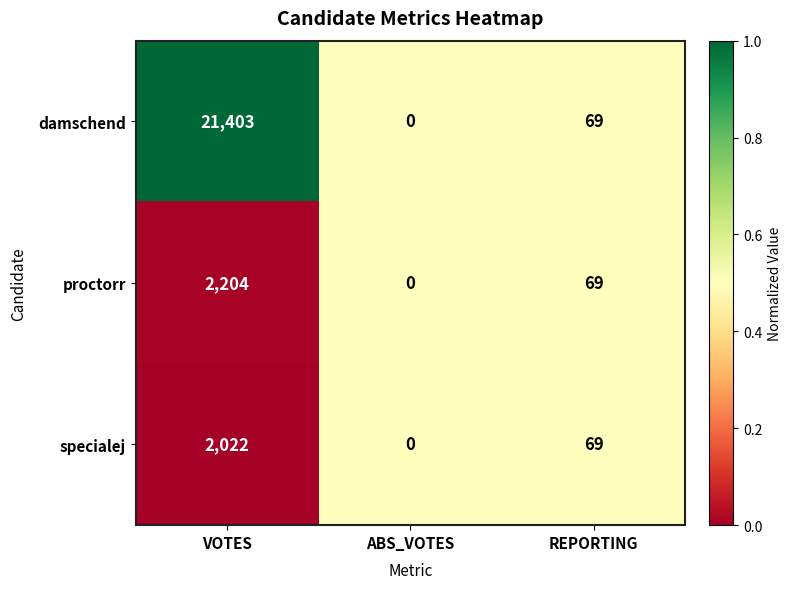

At which category is the sum across all series the highest?

VOTES